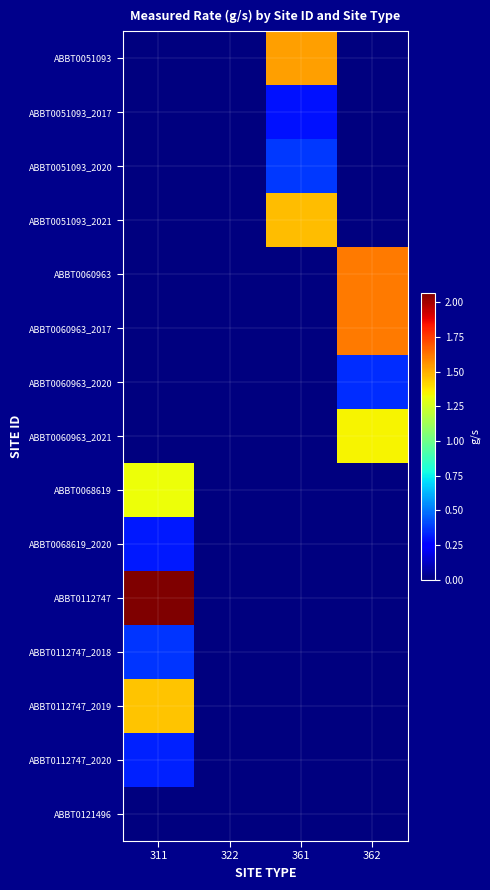

What is the greatest value displayed?

2.1